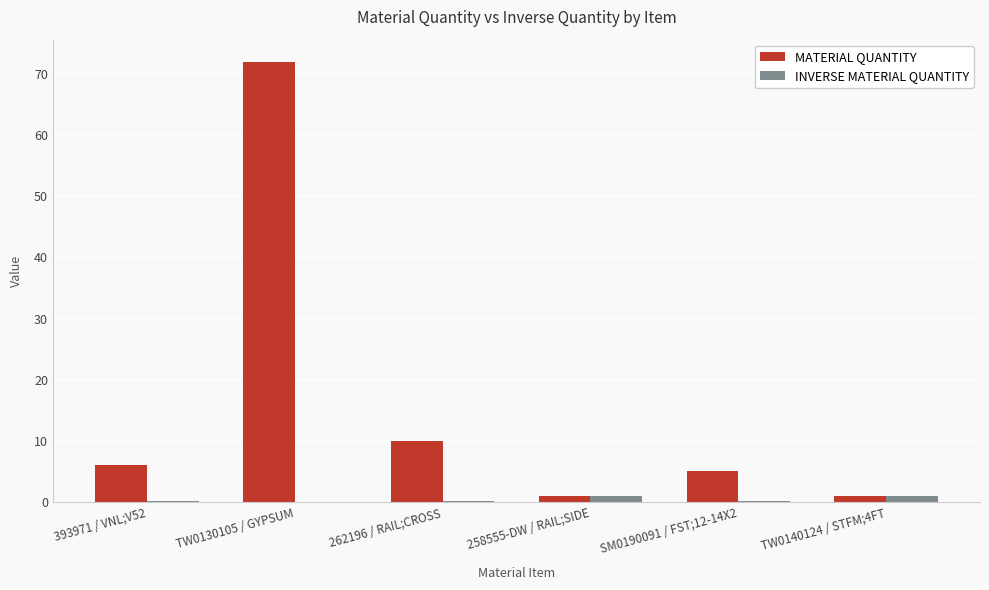

What is the maximum value shown in the chart?

72.0